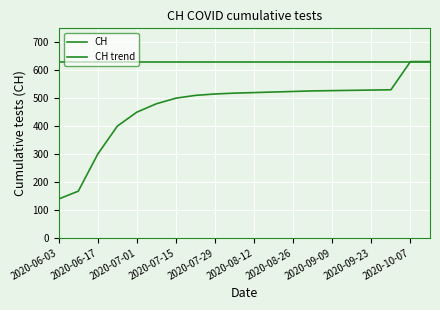

Is this an area chart (filled region under the line)?

No